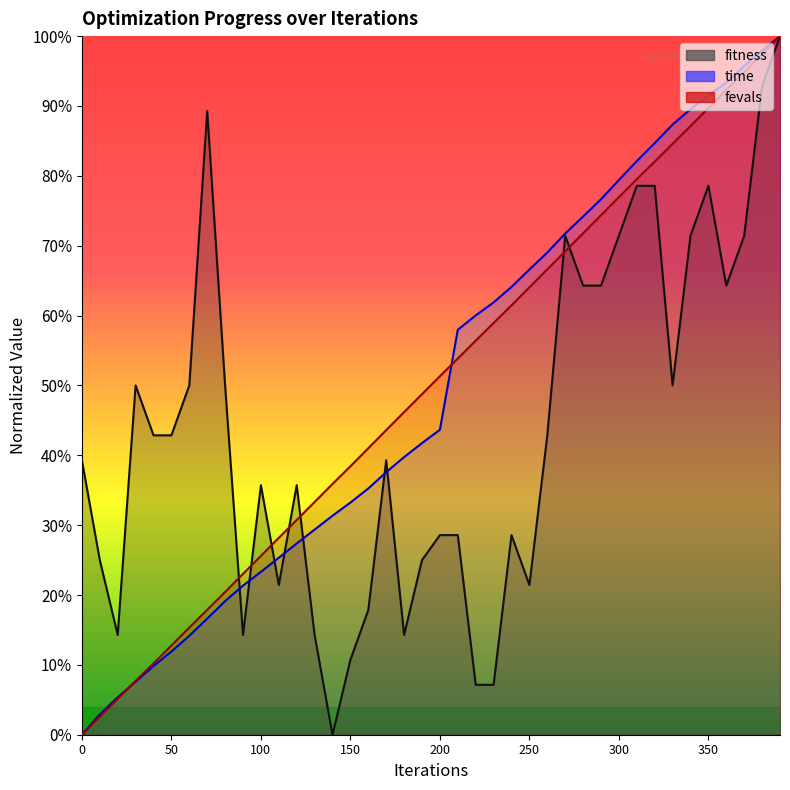

What are all the series names shown in the legend?

fitness, time, fevals